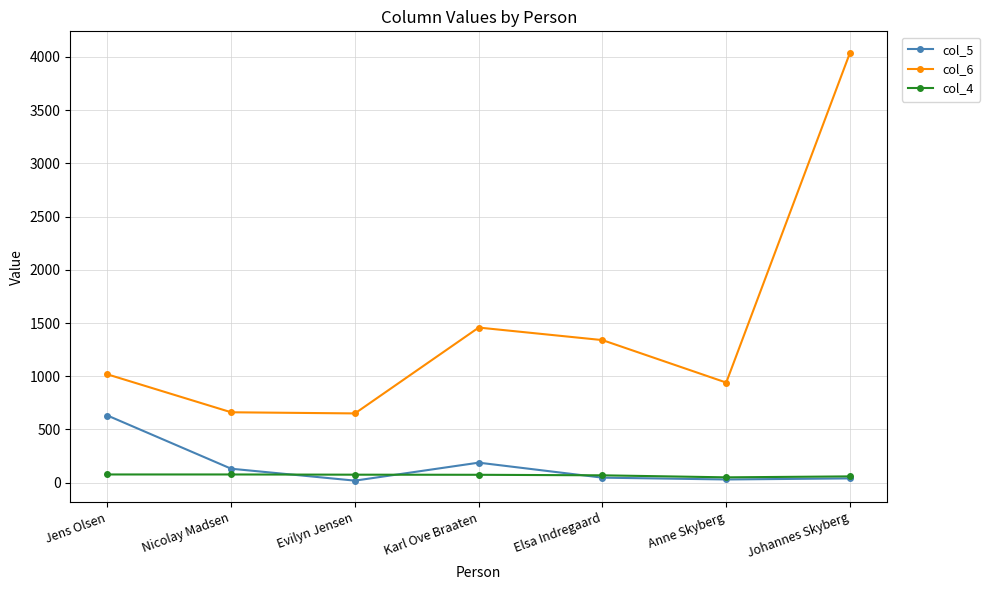

The col_6 series shows 1017.6 at Jens Olsen. True or false?

True